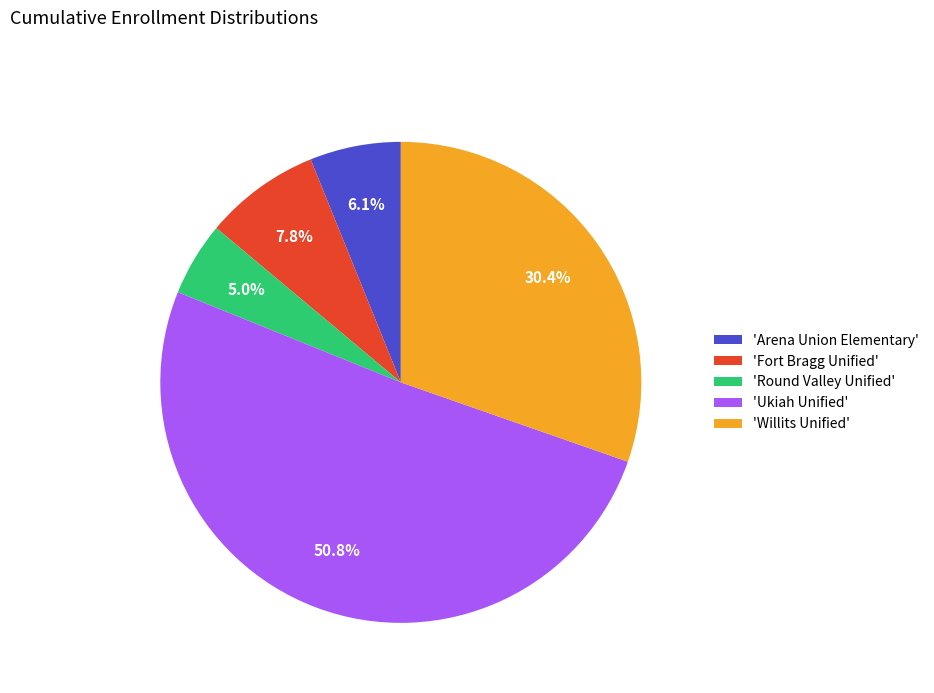

Approximately how many times larger is the value at 'Fort Bragg Unified' compared to 'Willits Unified'?

0.3